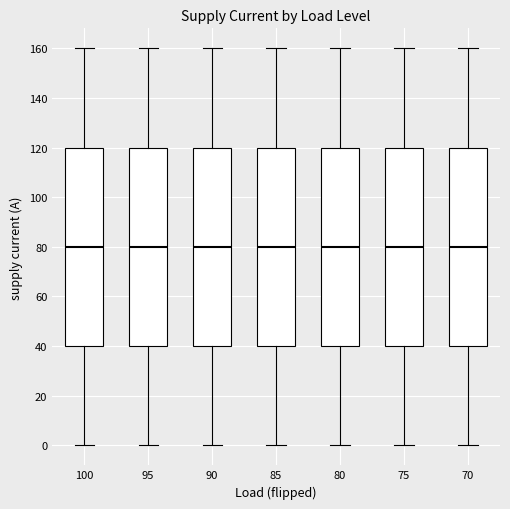

Reading left to right, read every box against the y-axis: the position of its median line, the range the box covers, and the ends of its whiskers. The values are not printed on the chart, so give them approximately, as read against the axis.

100: median 80, box 40 to 120, whiskers 0 to 160
95: median 80, box 40 to 120, whiskers 0 to 160
90: median 80, box 40 to 120, whiskers 0 to 160
85: median 80, box 40 to 120, whiskers 0 to 160
80: median 80, box 40 to 120, whiskers 0 to 160
75: median 80, box 40 to 120, whiskers 0 to 160
70: median 80, box 40 to 120, whiskers 0 to 160